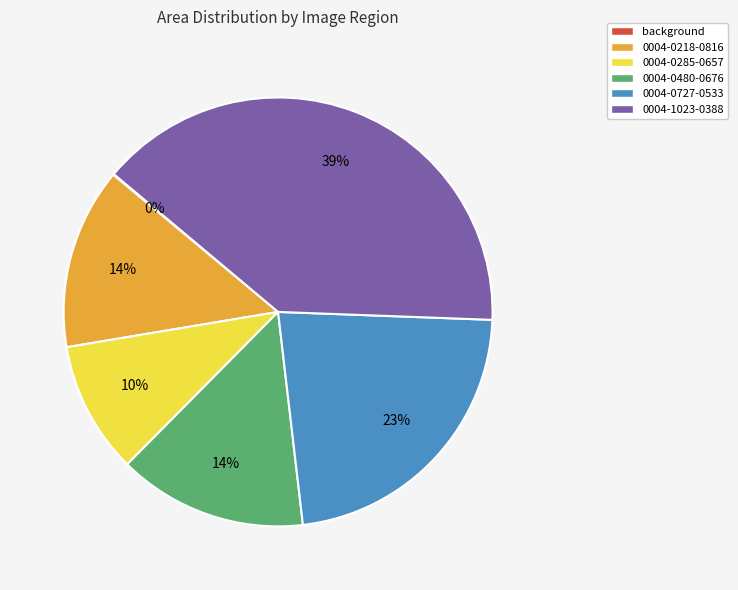

The 0004-0480-0676 slice represents 8% of the pie. True or false?

False